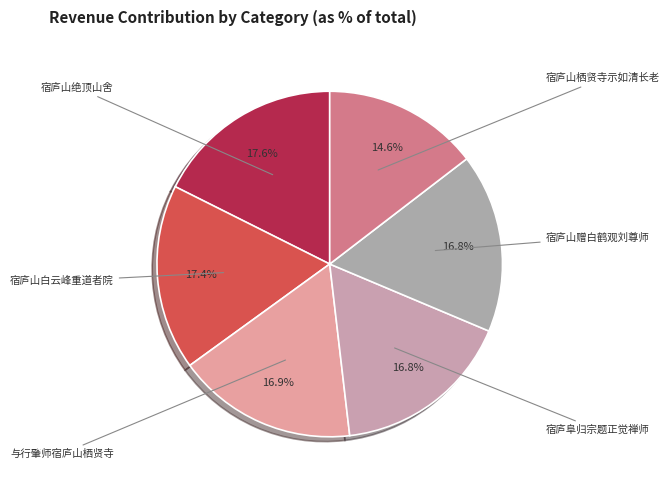

Is there any slice that represents more than half of the pie?

No